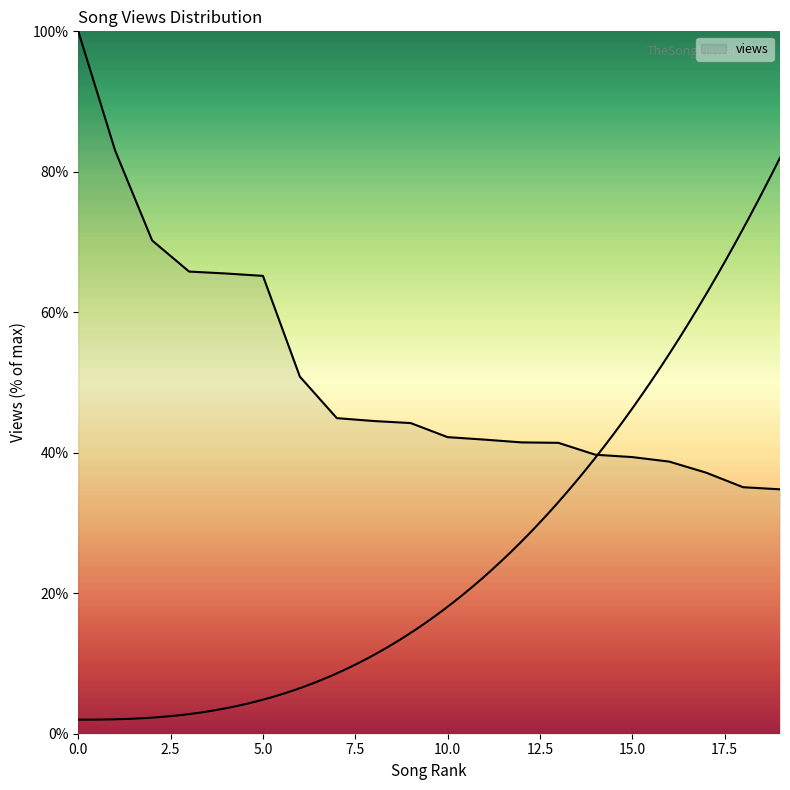

At which label is the value closest to 67?

3